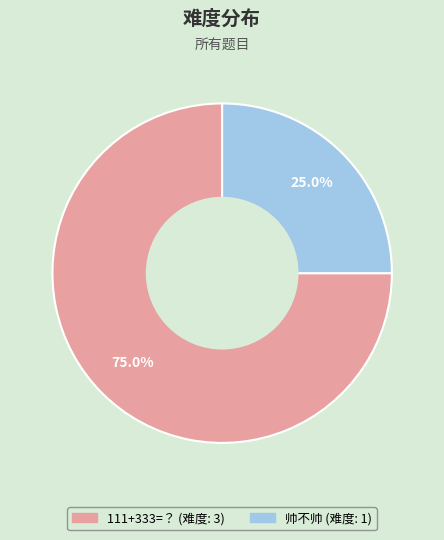

To the nearest percent, what is the combined percentage of 111+333=？ and 帅不帅?

100%